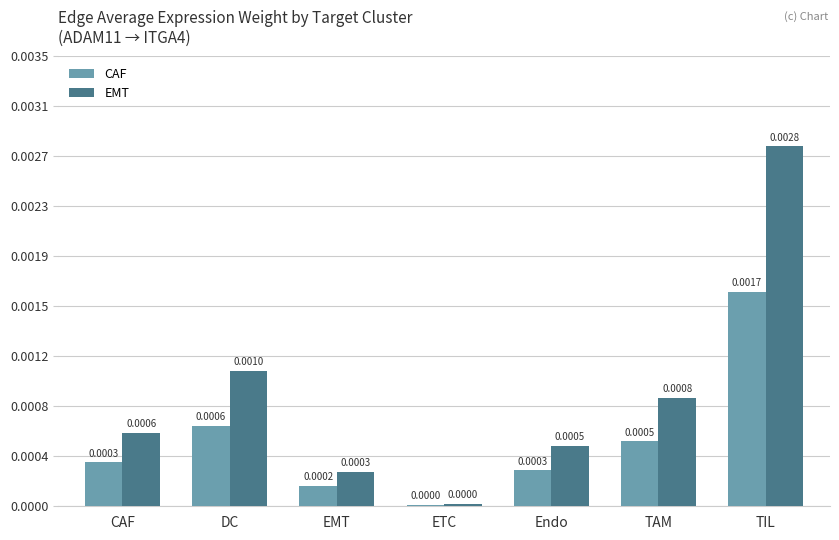

List the labels in order of CAF value, smallest first.

ETC, EMT, Endo, CAF, TAM, DC, TIL